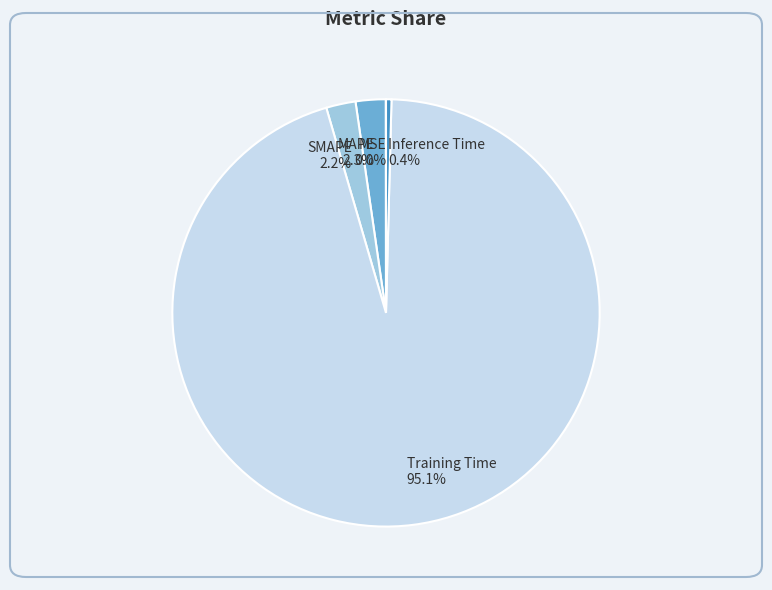

How much of the chart is everything except Training Time?

4.9%